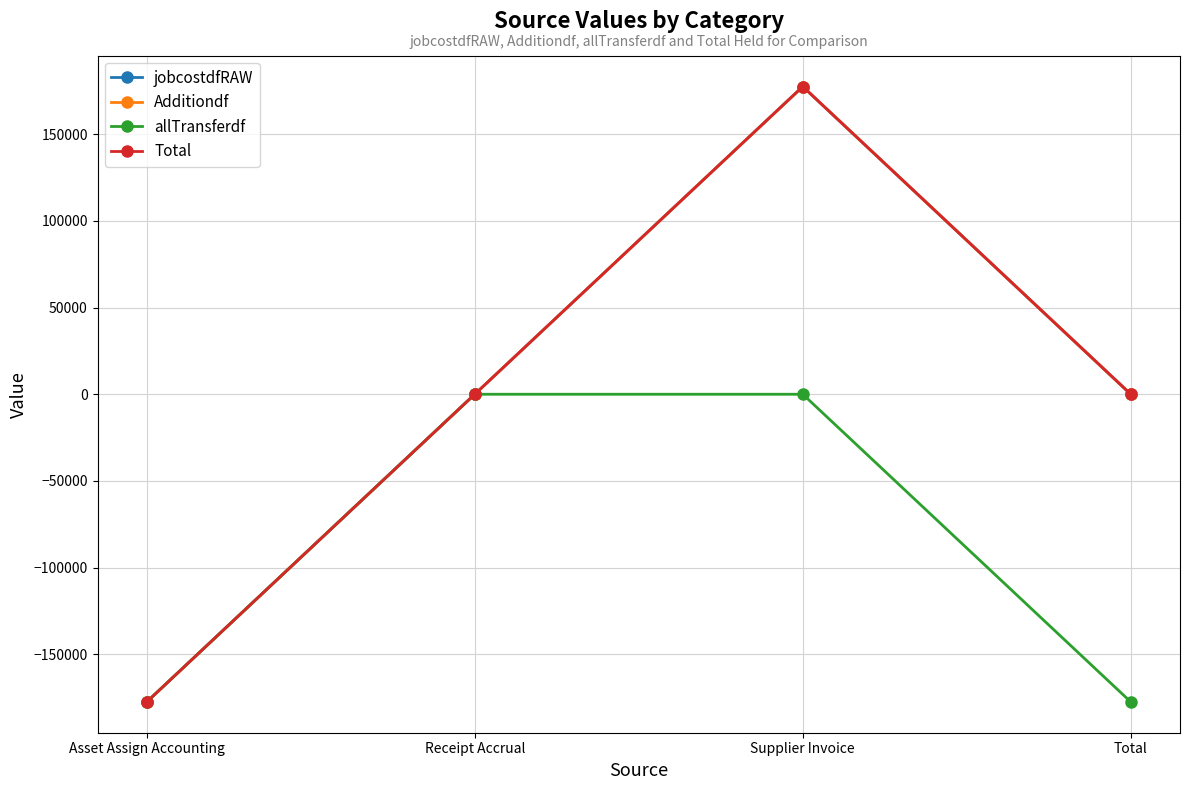

Reading left to right, transcribe all the data shown in this chart.

jobcostdfRAW: Asset Assign Accounting=-177430.6	Receipt Accrual=-0.0	Supplier Invoice=177430.6	Total=0.0
Additiondf: Asset Assign Accounting=-177430.6	Receipt Accrual=-0.0	Supplier Invoice=177430.6	Total=0.0
allTransferdf: Asset Assign Accounting=-177430.6	Receipt Accrual=0.0	Supplier Invoice=0.0	Total=-177430.6
Total: Asset Assign Accounting=-177430.6	Receipt Accrual=-0.0	Supplier Invoice=177430.6	Total=0.0